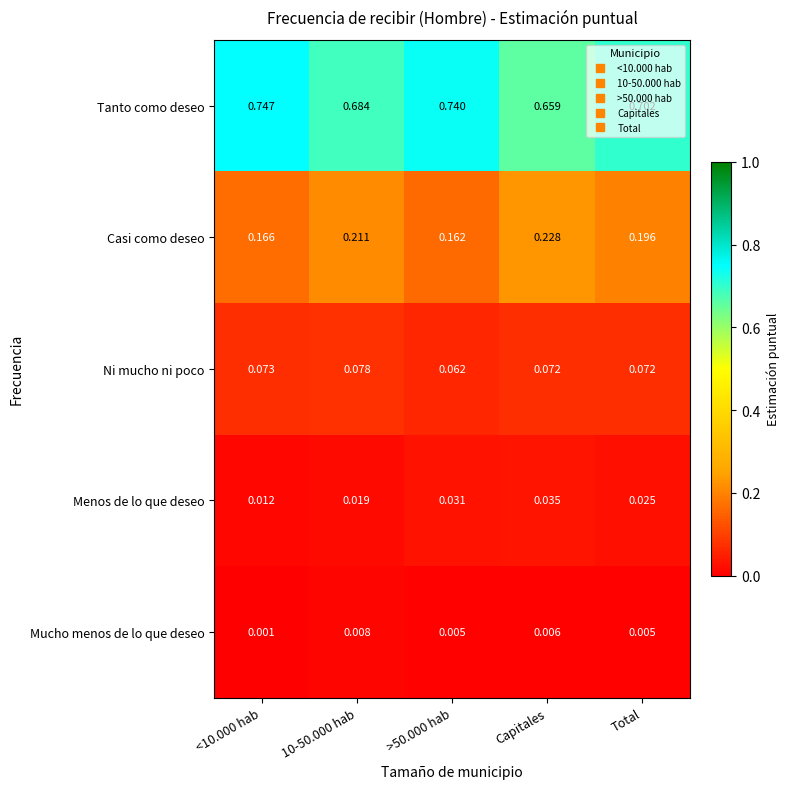

Which series changed the most between Capitales and Total?

Tanto como deseo